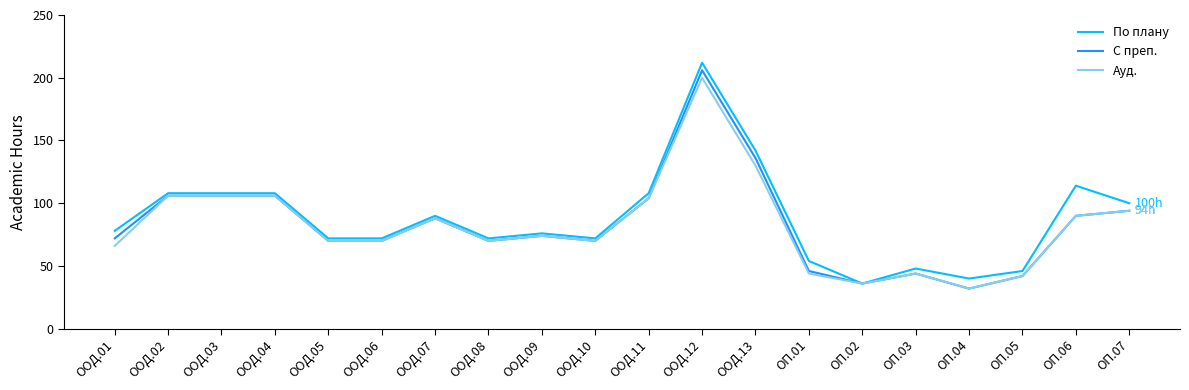

Which series changed the most between ООД.12 and ОП.02?

По плану